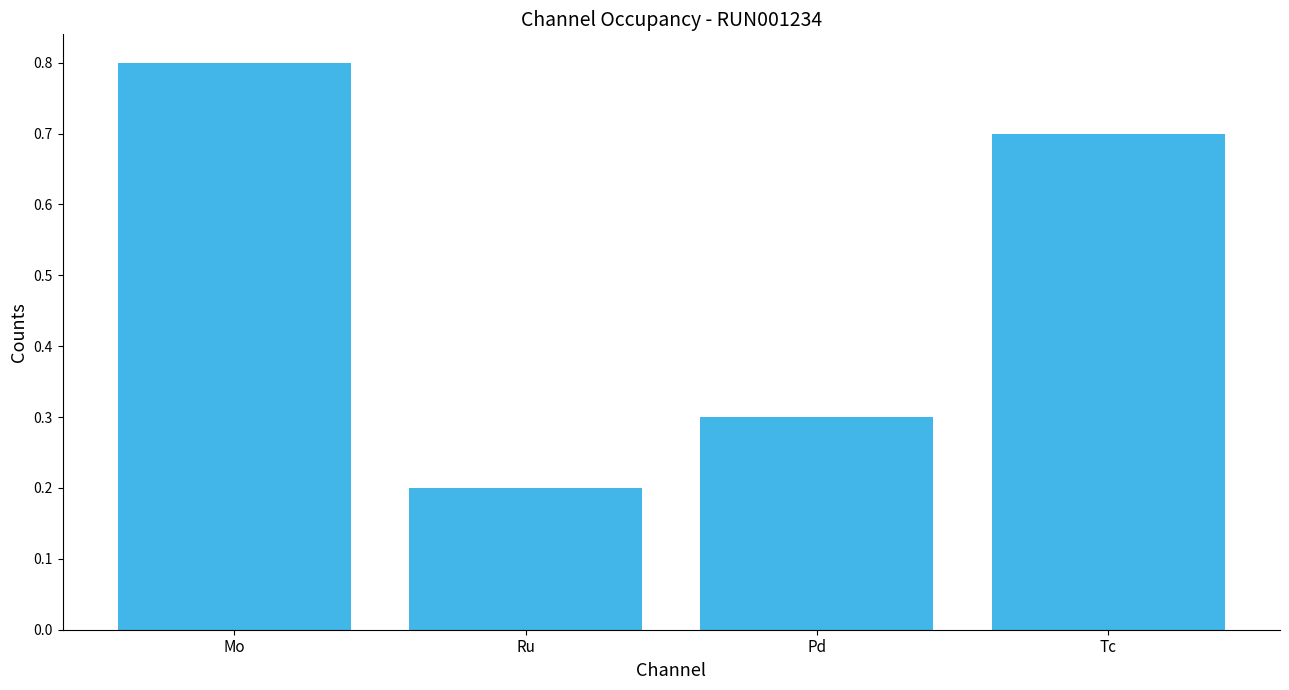

The chart shows a value of 0.7 at Tc. True or false?

True